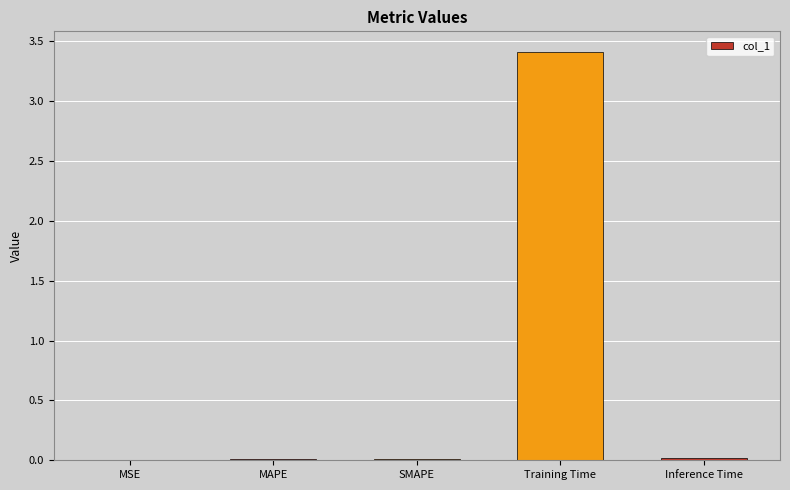

What is the greatest value displayed?

3.4